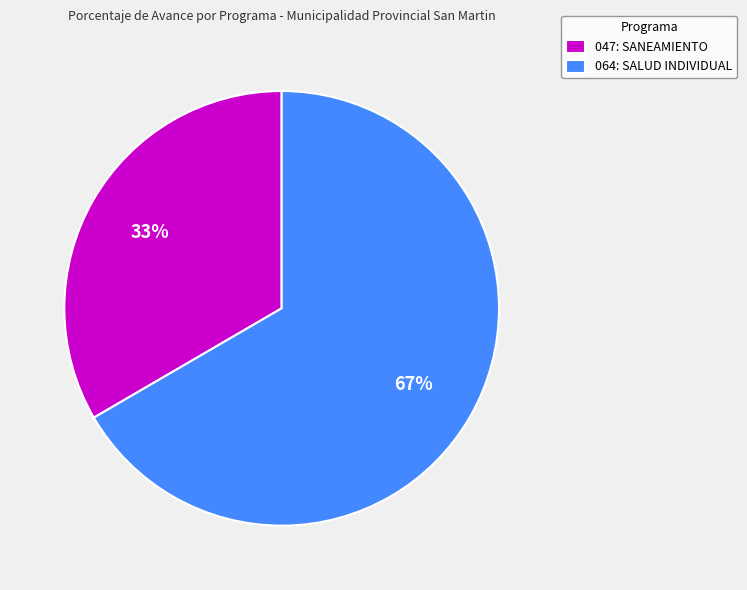

What is the ratio of the value at 064: SALUD INDIVIDUAL to the value at 047: SANEAMIENTO?

2.0